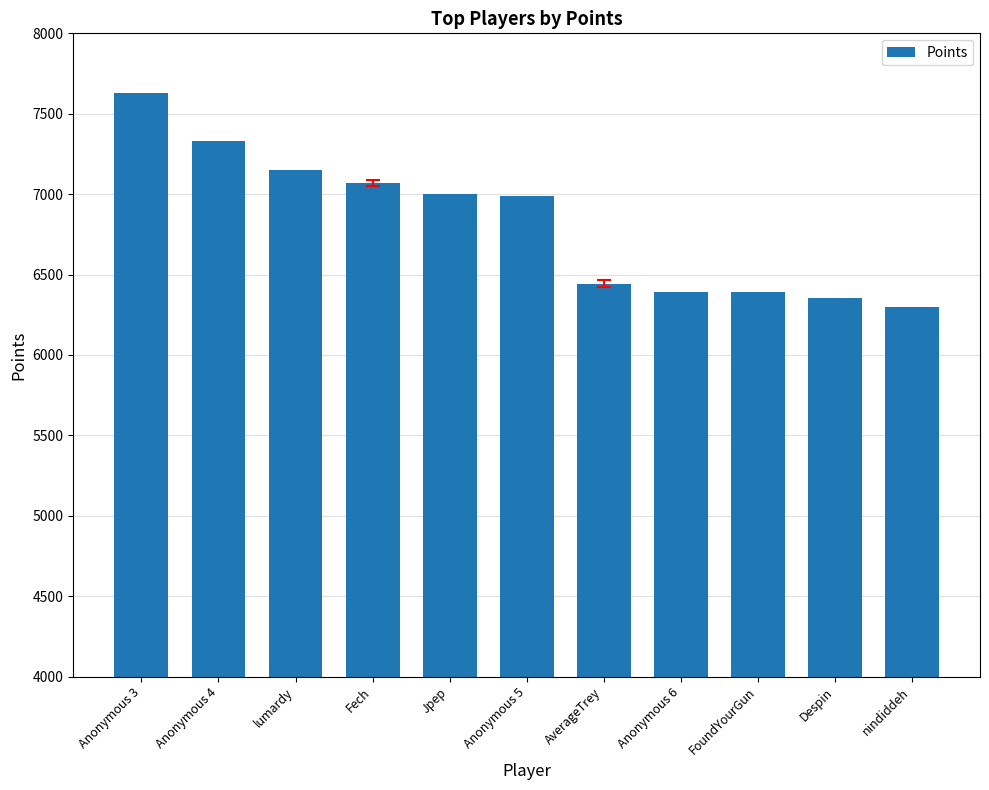

What is the smallest value displayed?

6298